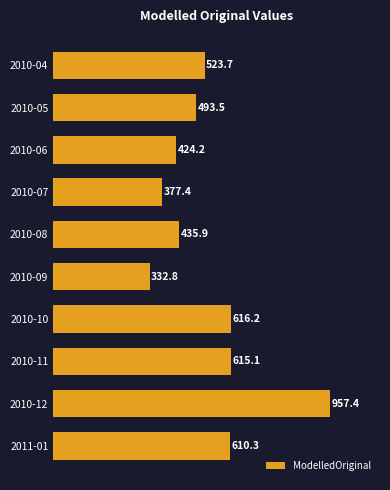

Which label corresponds to the smallest value in the chart?

2010-09